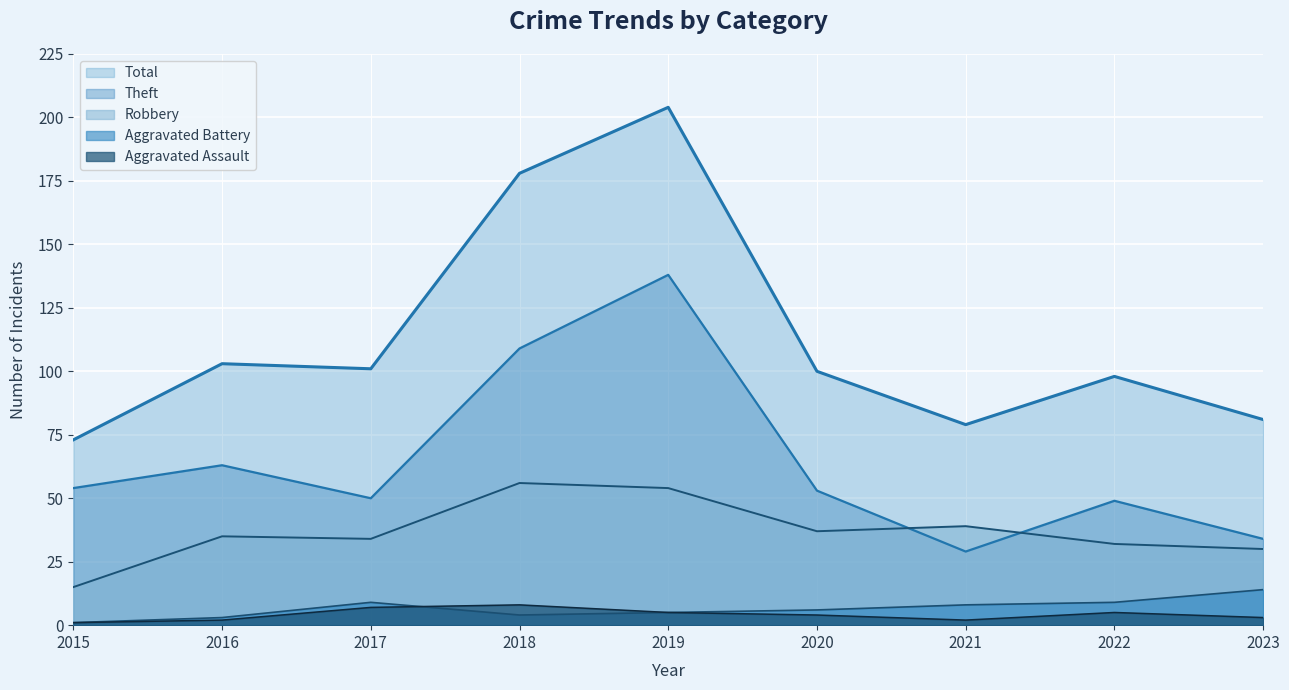

The Aggravated Assault series shows 1 at 2023. True or false?

False